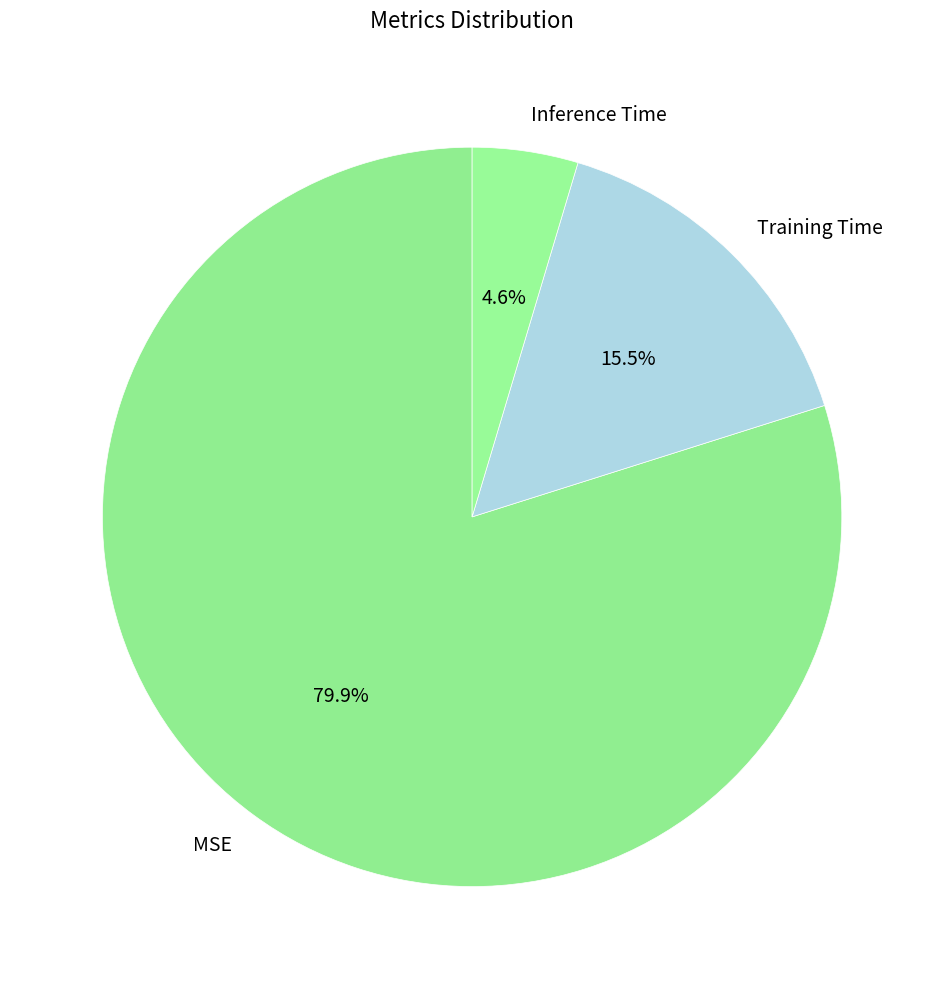

How many segments does this pie chart have?

3